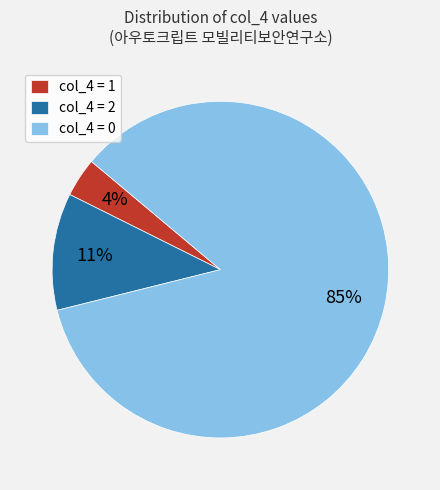

Is there a majority slice in this chart?

Yes